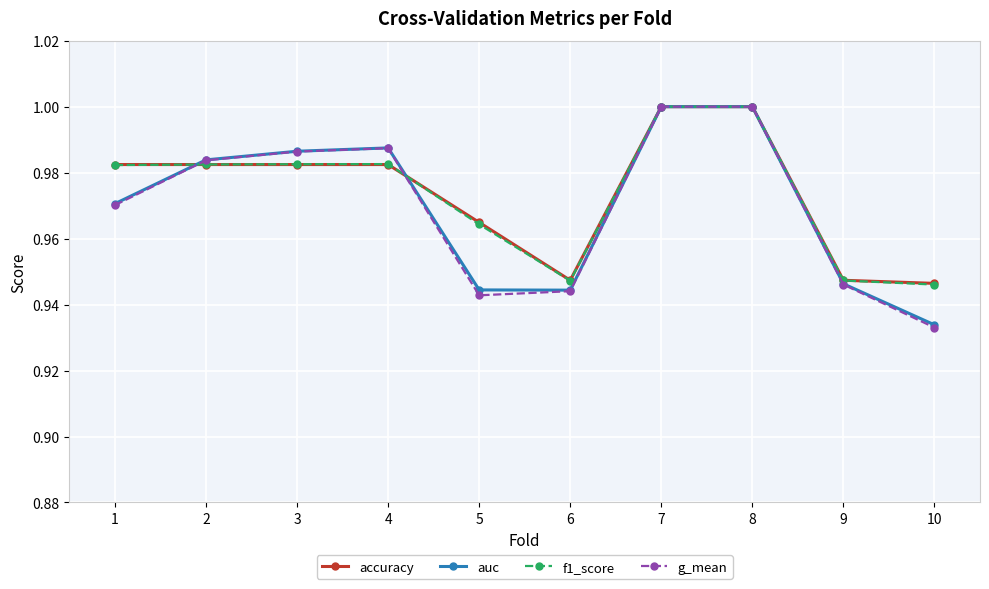

Which series changed the most between 1 and 8?

g_mean